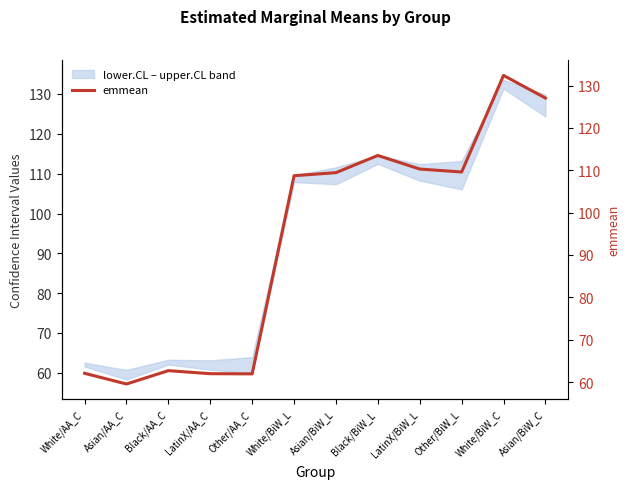

What is the sum of all values?

1119.6